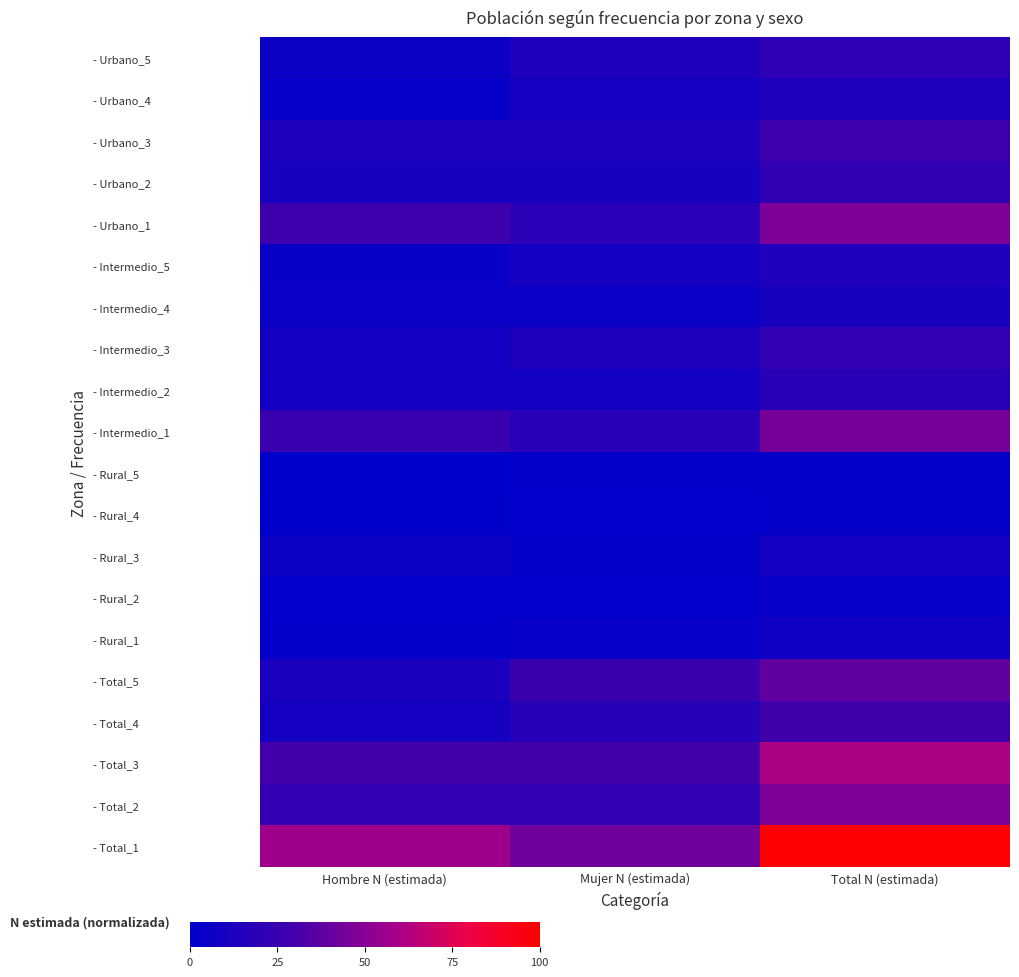

Which series changed the most between Hombre N (estimada) and Total N (estimada)?

- Total_1